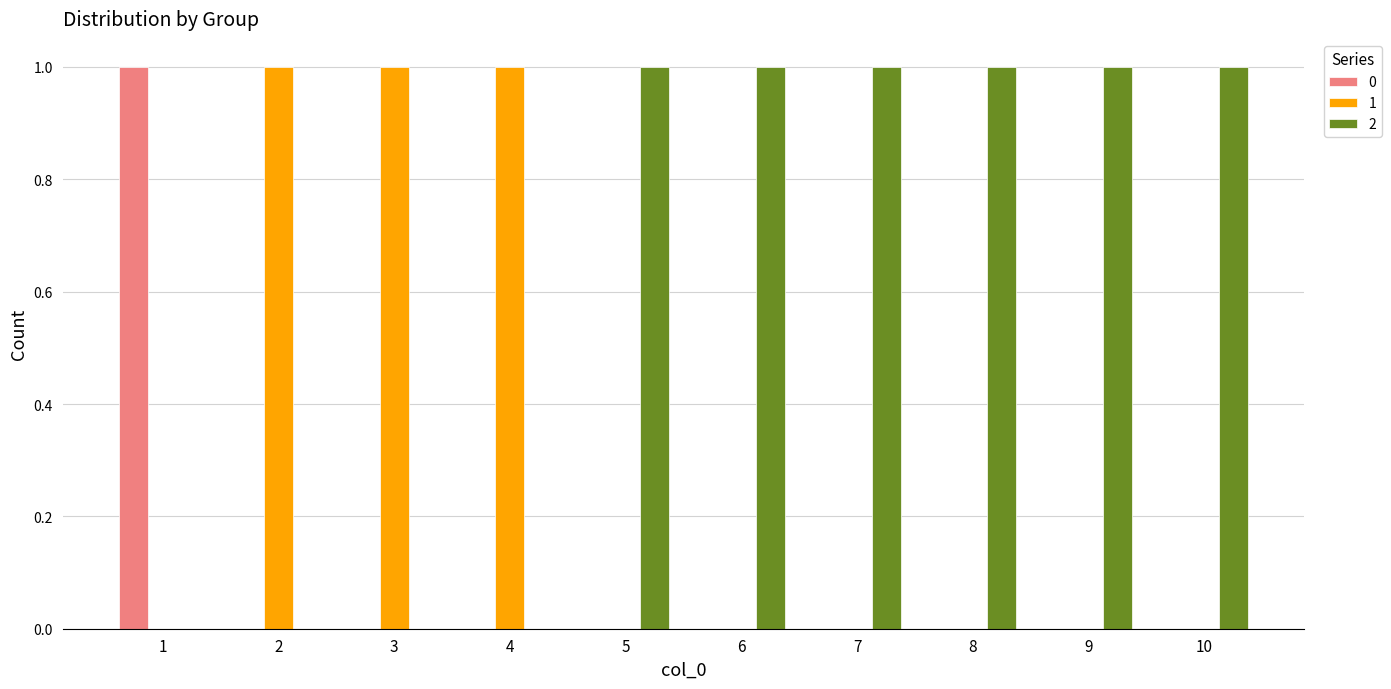

Is the value of 0 at 3 greater than the value of 1 at 2?

No